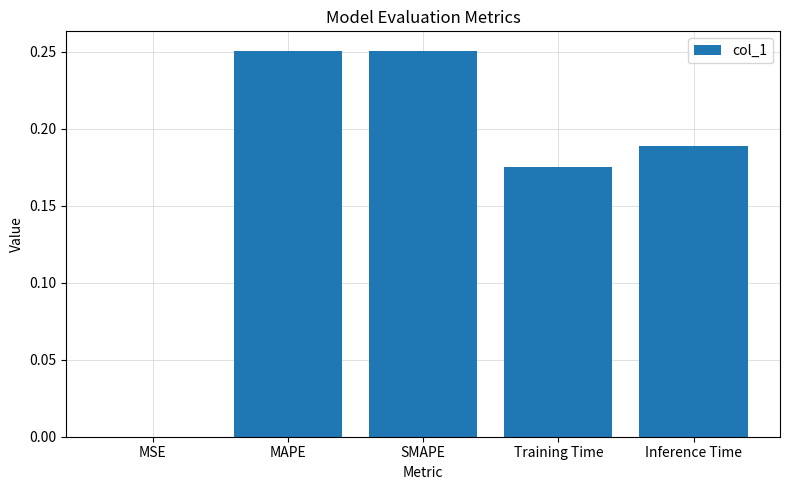

The value at Inference Time is 0.3. True or false?

False